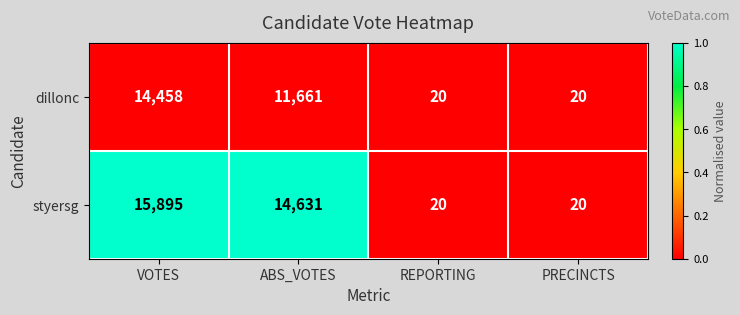

True or false: styersg has a value of 20 at PRECINCTS.

True